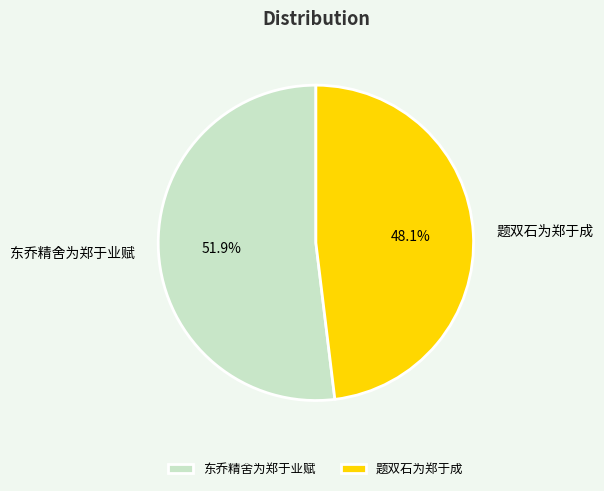

Is the sum of 题双石为郑于成 and 东乔精舍为郑于业赋 greater than half?

Yes